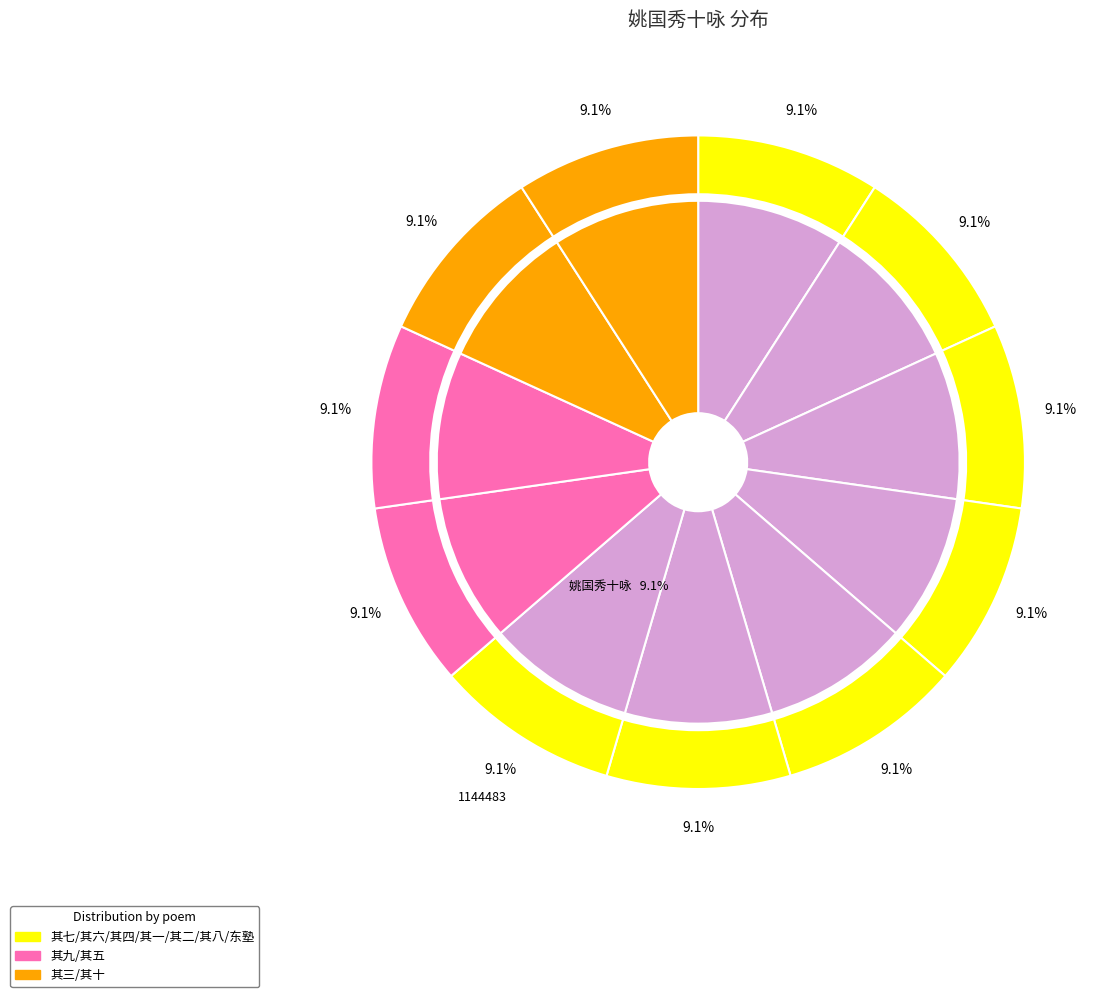

Is it true that 姚国秀十咏 其六 信芳亭 is 9% of the pie?

True